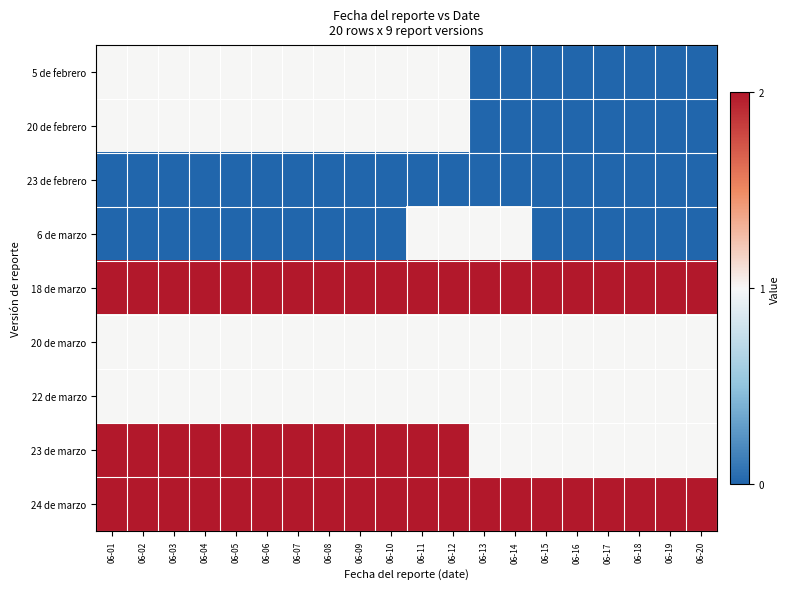

How many series are shown in this chart?

9